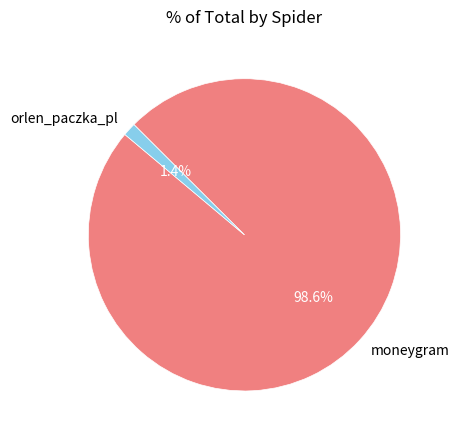

Which slice is the smallest?

orlen_paczka_pl